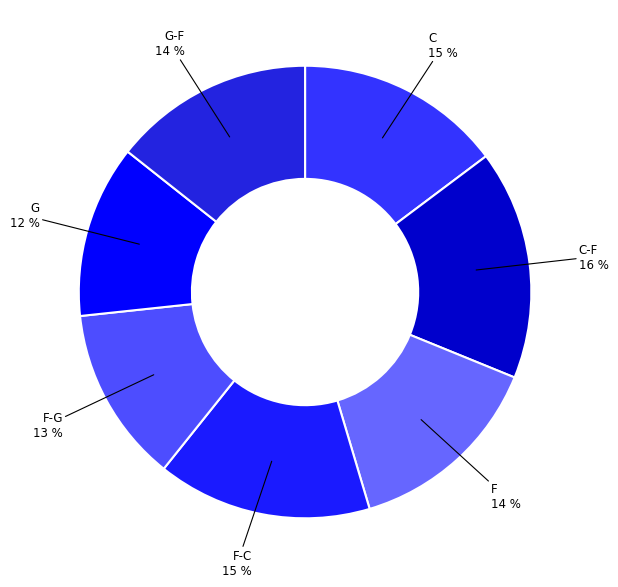

Is it true that C is 6% of the pie?

False